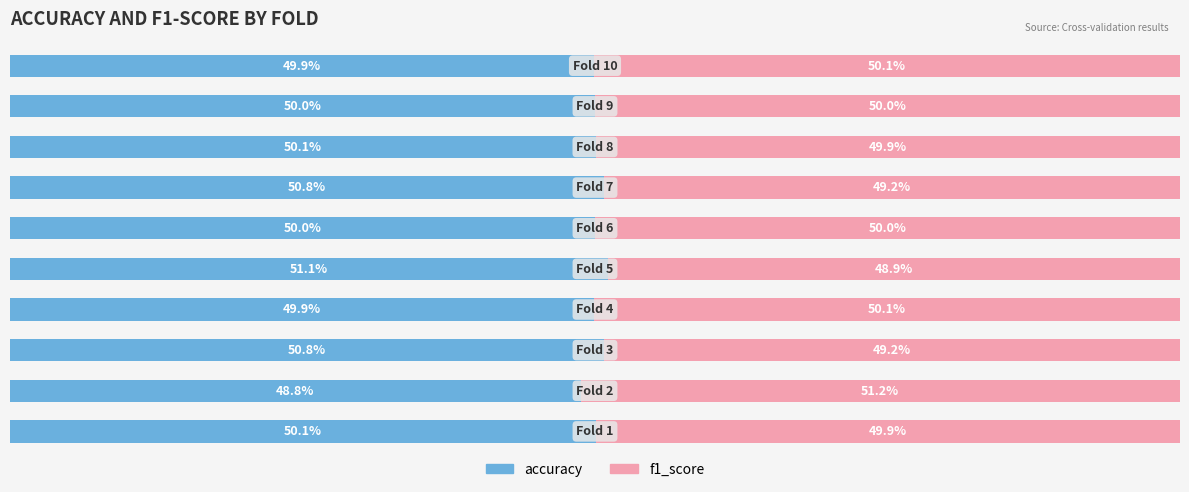

At how many categories does at least one series exceed 50?

10